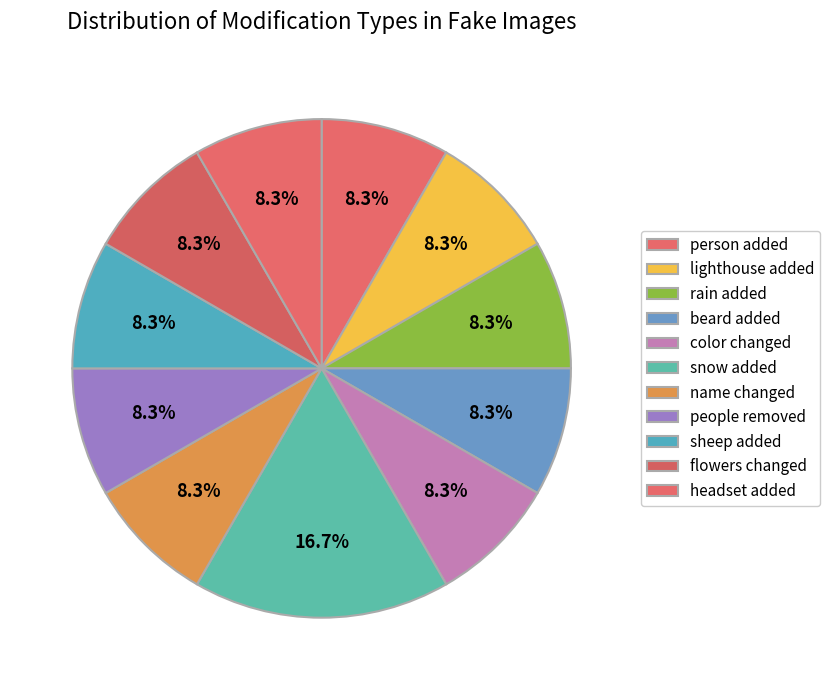

Is there a majority slice in this chart?

No